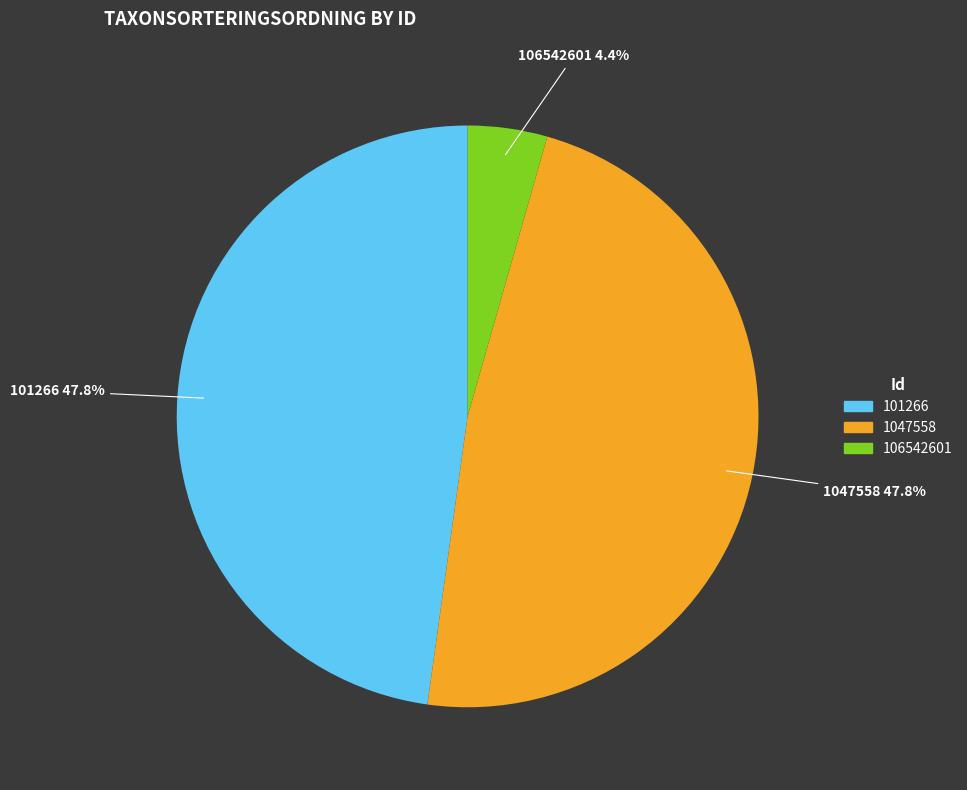

To the nearest percent, what percentage of the pie is 106542601?

4%